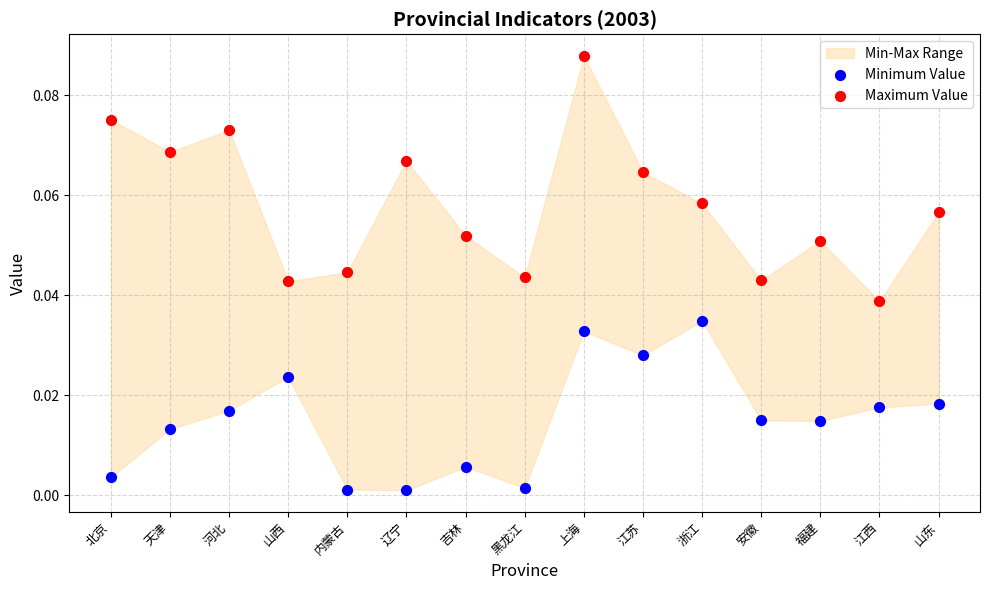

Which series has the widest spread of Y values?

Maximum Value